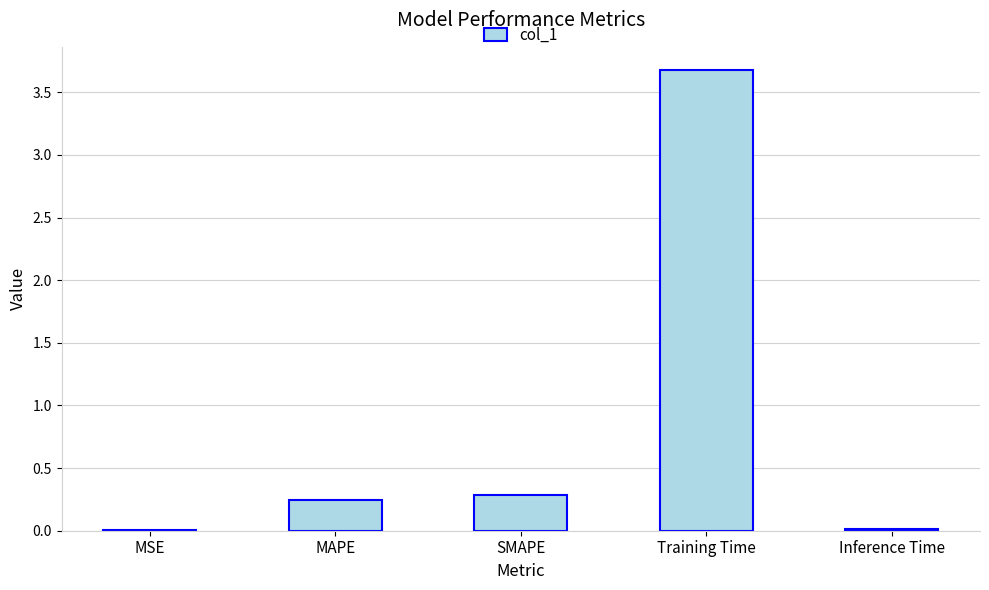

At which category does the chart reach its peak across all series?

Training Time